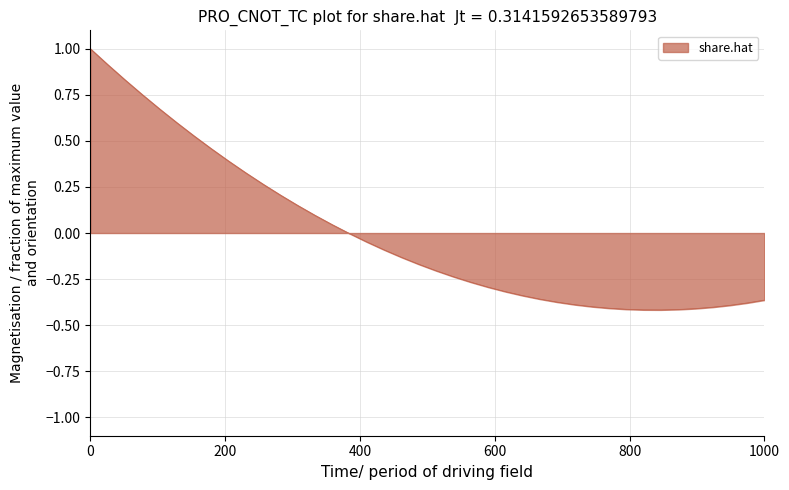

Does the chart display data point markers on the line(s)?

No